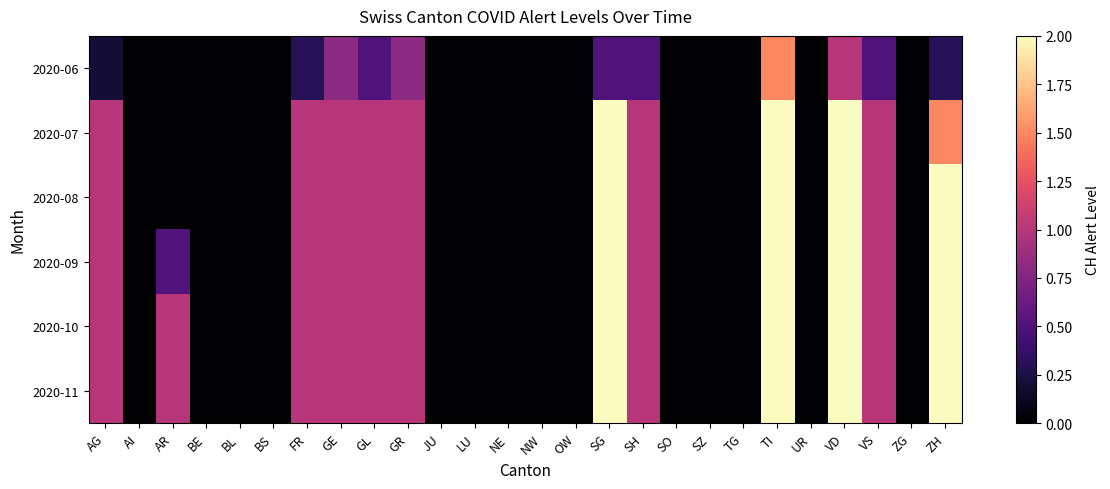

At which category is the sum across all series the highest?

TI